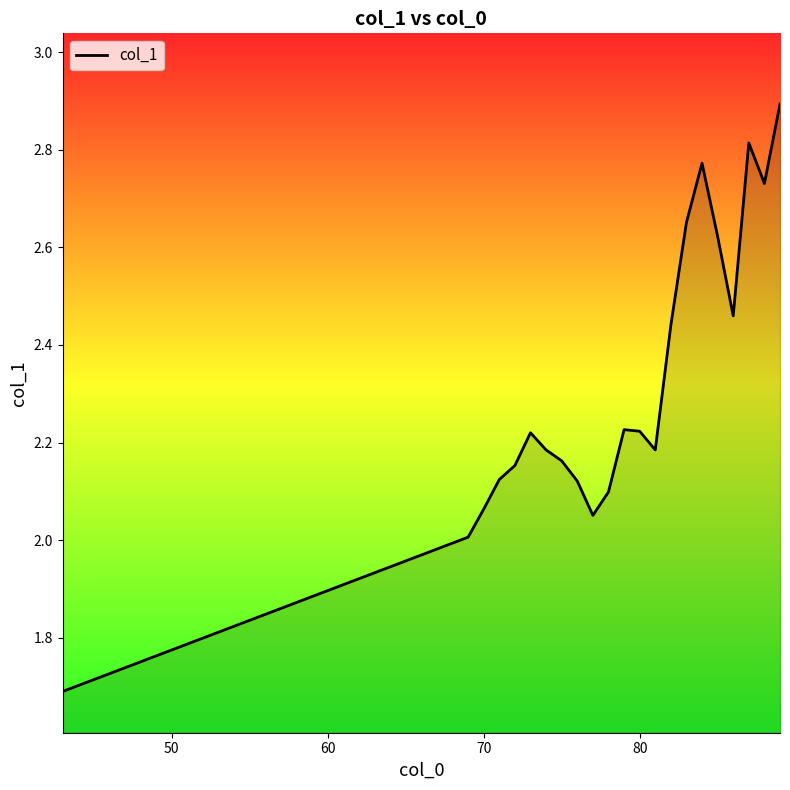

Does the chart have visible grid lines?

No